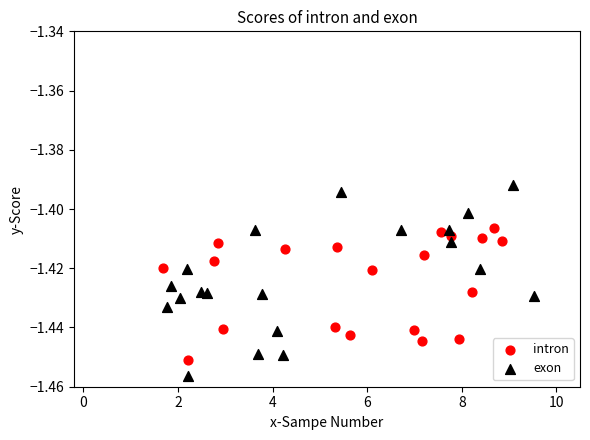

Which series contains the highest Y value?

exon